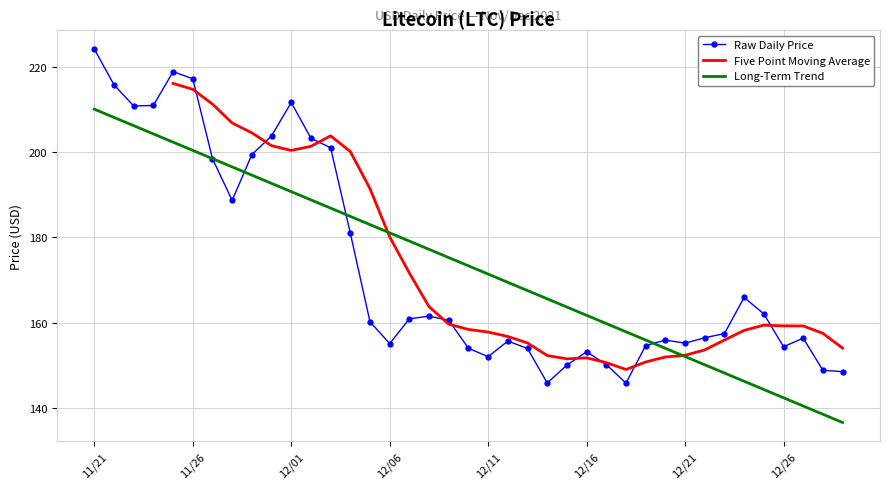

Reading left to right, list all the values displayed in this chart.

11/21=224.1	11/22=215.8	11/23=210.8	11/24=210.9	11/25=218.8	11/26=217.2	11/27=198.4	11/28=188.7	11/29=199.4	11/30=203.8	12/01=211.6	12/02=203.2	12/03=201.0	12/04=181.0	12/05=160.3	12/06=155.1	12/07=160.9	12/08=161.6	12/09=160.6	12/10=154.1	12/11=152.1	12/12=155.7	12/13=154.0	12/14=145.9	12/15=150.1	12/16=153.2	12/17=150.2	12/18=145.9	12/19=154.7	12/20=156.0	12/21=155.2	12/22=156.5	12/23=157.5	12/24=165.9	12/25=162.1	12/26=154.4	12/27=156.4	12/28=148.9	12/29=148.6